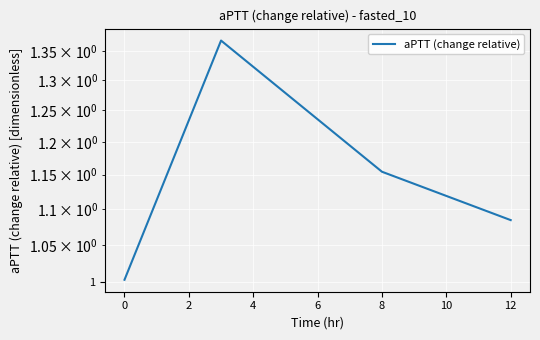

How many lines are shown in the chart?

1